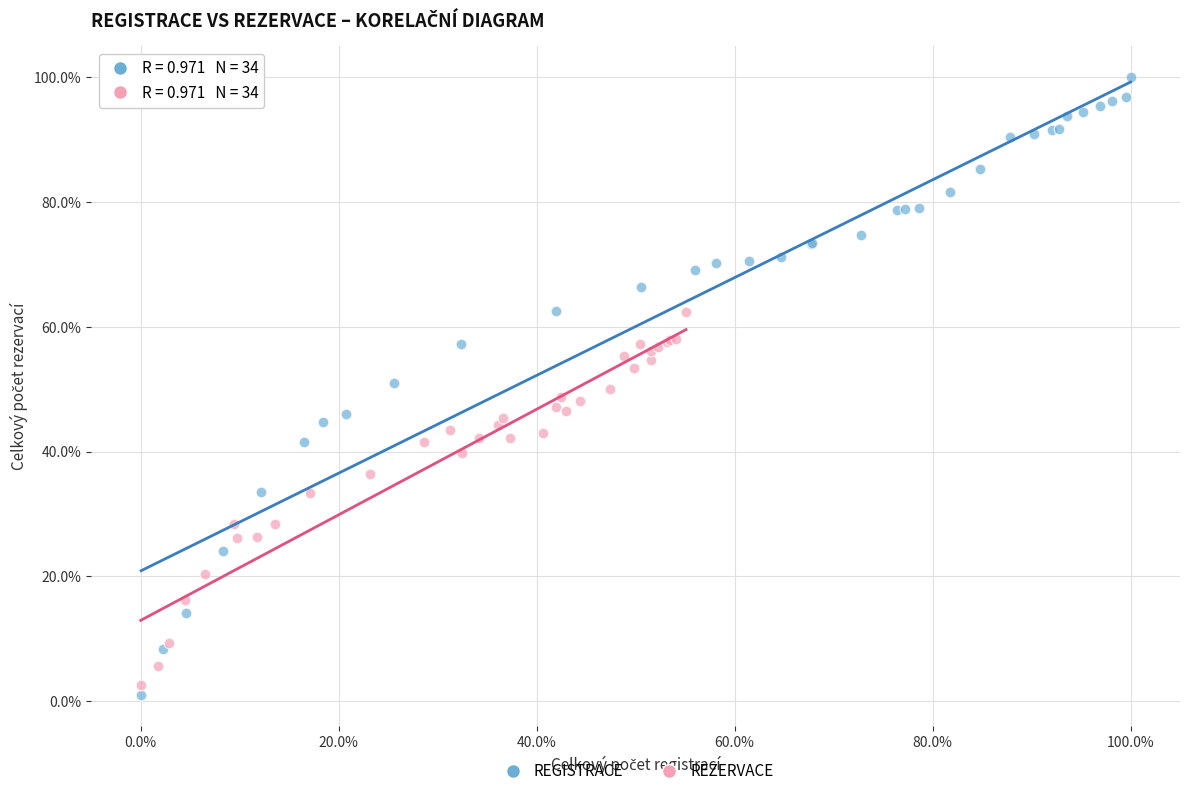

Which series reaches the minimum Y coordinate?

REGISTRACE